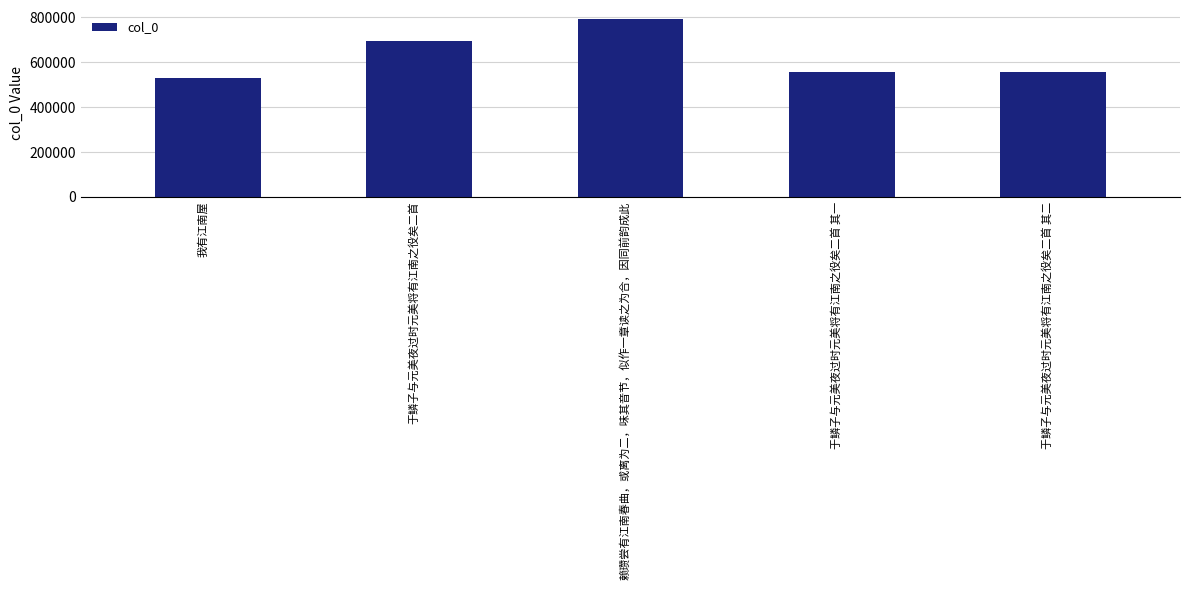

What is the average value?

626187